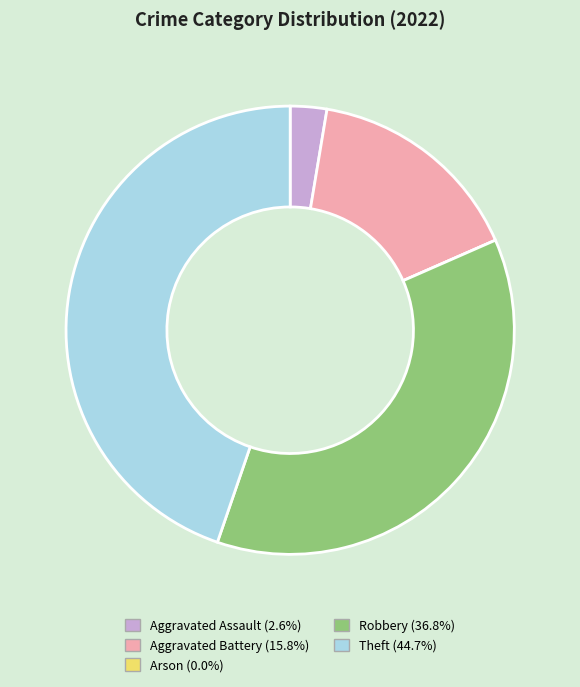

The Theft slice represents 57% of the pie. True or false?

False